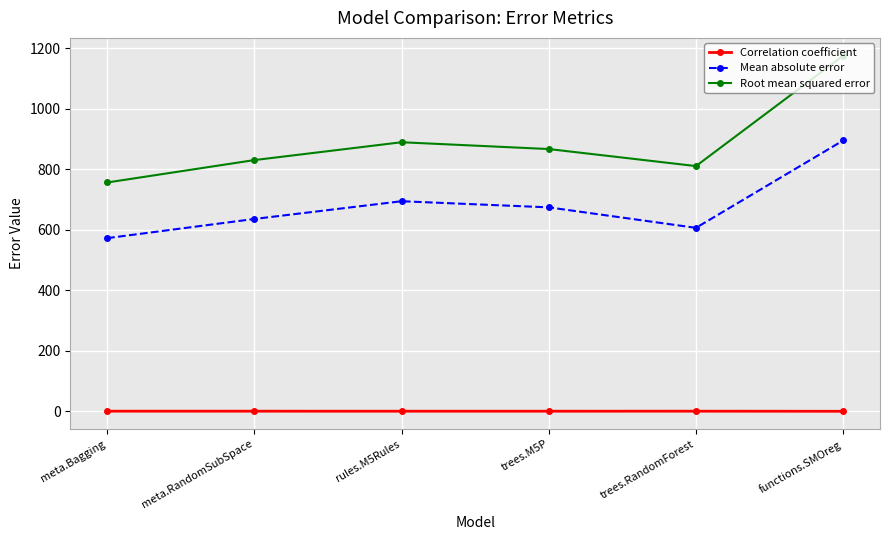

Which series has the largest total across all categories?

Root mean squared error